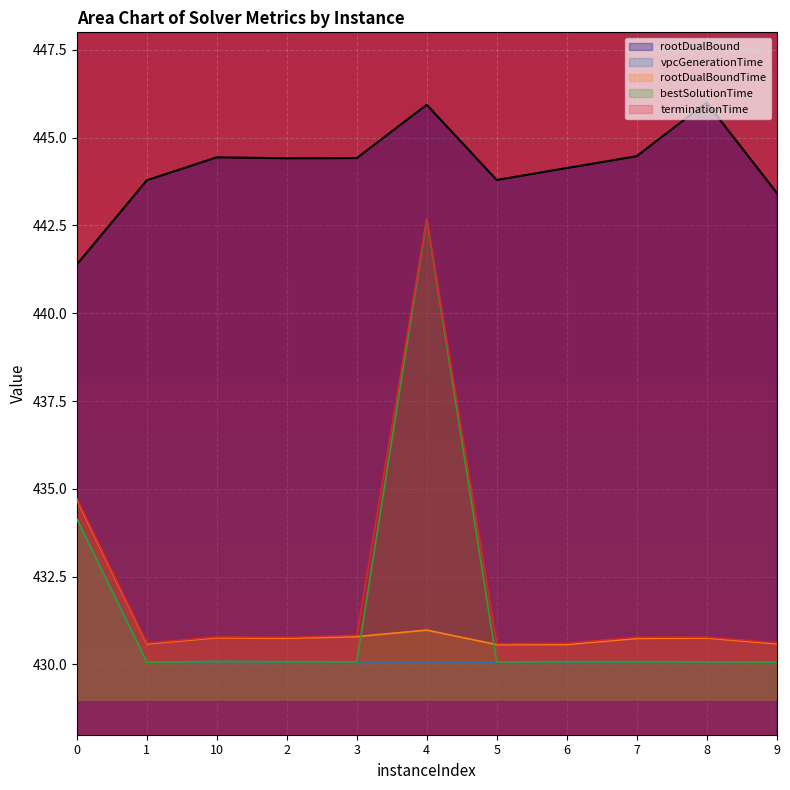

True or false: vpcGenerationTime and terminationTime cross at least once.

False